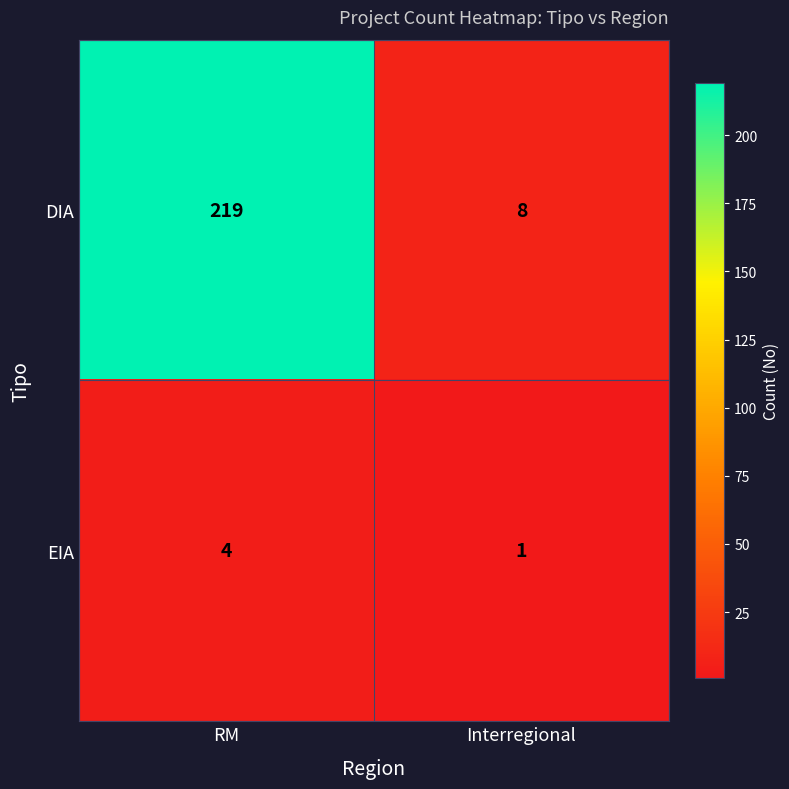

How many data points does each series have?

2